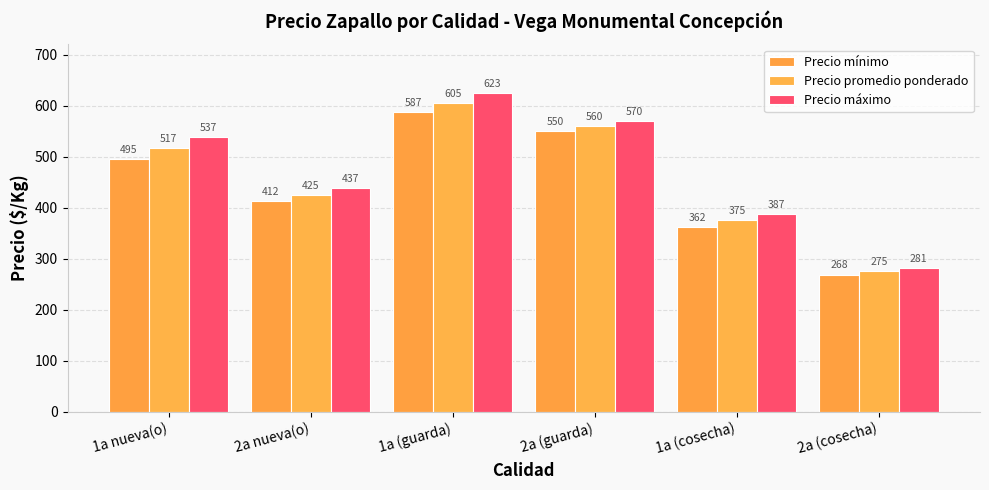

What is the sum of all Precio promedio ponderado values?

2757.5